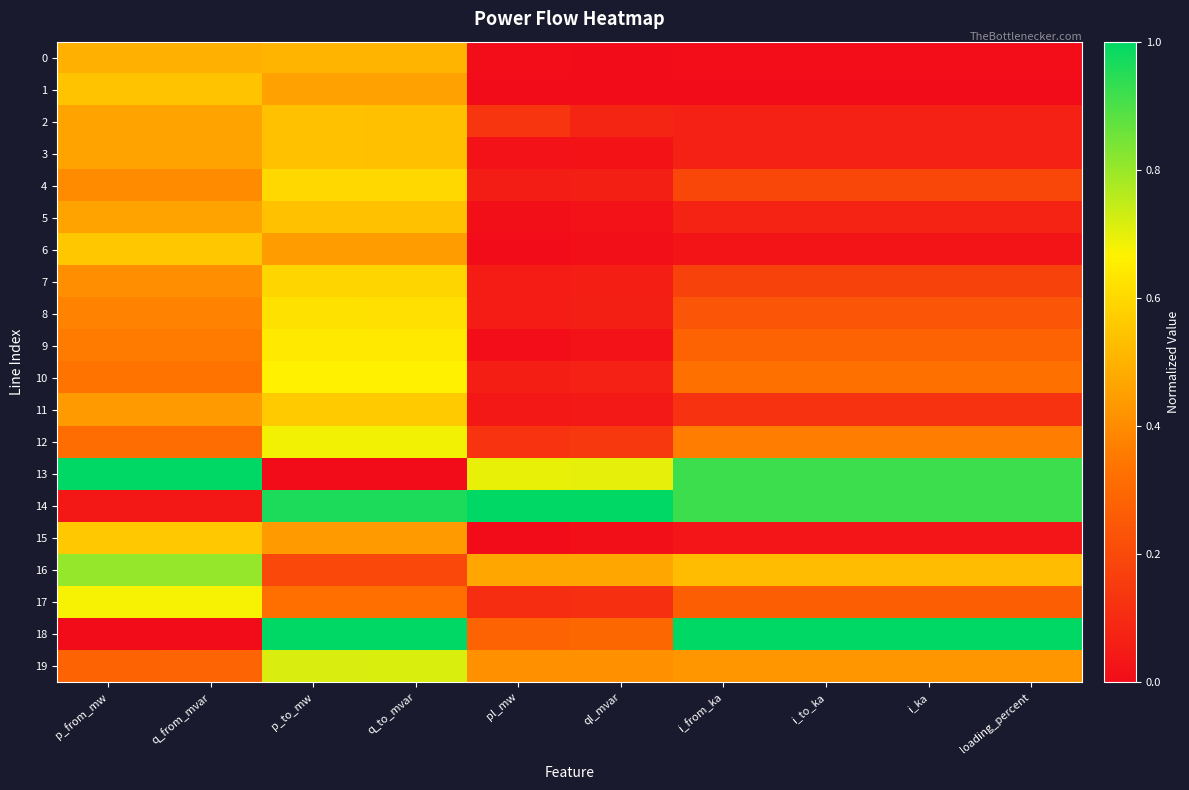

Reading left to right, extract all data points from this chart.

0: p_from_mw=0.5	q_from_mvar=0.5	p_to_mw=0.5	q_to_mvar=0.5	pl_mw=0.0	ql_mvar=0.0	i_from_ka=0.0	i_to_ka=0.0	i_ka=0.0	loading_percent=0.0
1: p_from_mw=0.5	q_from_mvar=0.5	p_to_mw=0.5	q_to_mvar=0.5	pl_mw=0.0	ql_mvar=0.0	i_from_ka=0.0	i_to_ka=0.0	i_ka=0.0	loading_percent=0.0
2: p_from_mw=0.5	q_from_mvar=0.5	p_to_mw=0.5	q_to_mvar=0.5	pl_mw=0.1	ql_mvar=0.1	i_from_ka=0.1	i_to_ka=0.1	i_ka=0.1	loading_percent=0.1
3: p_from_mw=0.5	q_from_mvar=0.5	p_to_mw=0.5	q_to_mvar=0.5	pl_mw=0.0	ql_mvar=0.0	i_from_ka=0.1	i_to_ka=0.1	i_ka=0.1	loading_percent=0.1
4: p_from_mw=0.4	q_from_mvar=0.4	p_to_mw=0.6	q_to_mvar=0.6	pl_mw=0.1	ql_mvar=0.1	i_from_ka=0.2	i_to_ka=0.2	i_ka=0.2	loading_percent=0.2
5: p_from_mw=0.5	q_from_mvar=0.5	p_to_mw=0.5	q_to_mvar=0.5	pl_mw=0.0	ql_mvar=0.0	i_from_ka=0.1	i_to_ka=0.1	i_ka=0.1	loading_percent=0.1
6: p_from_mw=0.6	q_from_mvar=0.6	p_to_mw=0.4	q_to_mvar=0.4	pl_mw=0.0	ql_mvar=0.0	i_from_ka=0.0	i_to_ka=0.0	i_ka=0.0	loading_percent=0.0
7: p_from_mw=0.4	q_from_mvar=0.4	p_to_mw=0.6	q_to_mvar=0.6	pl_mw=0.1	ql_mvar=0.1	i_from_ka=0.2	i_to_ka=0.2	i_ka=0.2	loading_percent=0.2
8: p_from_mw=0.4	q_from_mvar=0.4	p_to_mw=0.6	q_to_mvar=0.6	pl_mw=0.1	ql_mvar=0.1	i_from_ka=0.2	i_to_ka=0.2	i_ka=0.2	loading_percent=0.2
9: p_from_mw=0.4	q_from_mvar=0.4	p_to_mw=0.6	q_to_mvar=0.6	pl_mw=0.0	ql_mvar=0.0	i_from_ka=0.3	i_to_ka=0.3	i_ka=0.3	loading_percent=0.3
10: p_from_mw=0.3	q_from_mvar=0.3	p_to_mw=0.7	q_to_mvar=0.7	pl_mw=0.1	ql_mvar=0.1	i_from_ka=0.3	i_to_ka=0.3	i_ka=0.3	loading_percent=0.3
11: p_from_mw=0.4	q_from_mvar=0.4	p_to_mw=0.6	q_to_mvar=0.6	pl_mw=0.0	ql_mvar=0.0	i_from_ka=0.1	i_to_ka=0.1	i_ka=0.1	loading_percent=0.1
12: p_from_mw=0.3	q_from_mvar=0.3	p_to_mw=0.7	q_to_mvar=0.7	pl_mw=0.1	ql_mvar=0.1	i_from_ka=0.4	i_to_ka=0.4	i_ka=0.4	loading_percent=0.4
13: p_from_mw=1.0	q_from_mvar=1.0	p_to_mw=0.0	q_to_mvar=0.0	pl_mw=0.7	ql_mvar=0.7	i_from_ka=0.9	i_to_ka=0.9	i_ka=0.9	loading_percent=0.9
14: p_from_mw=0.0	q_from_mvar=0.0	p_to_mw=1.0	q_to_mvar=1.0	pl_mw=1.0	ql_mvar=1.0	i_from_ka=0.9	i_to_ka=0.9	i_ka=0.9	loading_percent=0.9
15: p_from_mw=0.6	q_from_mvar=0.6	p_to_mw=0.4	q_to_mvar=0.4	pl_mw=0.0	ql_mvar=0.0	i_from_ka=0.0	i_to_ka=0.0	i_ka=0.0	loading_percent=0.0
16: p_from_mw=0.8	q_from_mvar=0.8	p_to_mw=0.2	q_to_mvar=0.2	pl_mw=0.5	ql_mvar=0.5	i_from_ka=0.5	i_to_ka=0.5	i_ka=0.5	loading_percent=0.5
17: p_from_mw=0.7	q_from_mvar=0.7	p_to_mw=0.3	q_to_mvar=0.3	pl_mw=0.1	ql_mvar=0.1	i_from_ka=0.3	i_to_ka=0.3	i_ka=0.3	loading_percent=0.3
18: p_from_mw=0.0	q_from_mvar=0.0	p_to_mw=1.0	q_to_mvar=1.0	pl_mw=0.3	ql_mvar=0.3	i_from_ka=1.0	i_to_ka=1.0	i_ka=1.0	loading_percent=1.0
19: p_from_mw=0.3	q_from_mvar=0.3	p_to_mw=0.7	q_to_mvar=0.7	pl_mw=0.4	ql_mvar=0.4	i_from_ka=0.4	i_to_ka=0.4	i_ka=0.4	loading_percent=0.4